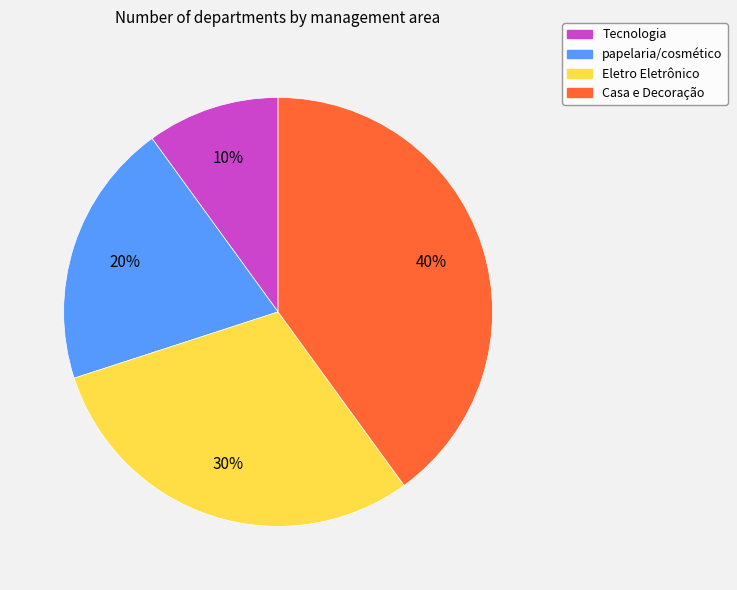

Combined, do Tecnologia and Eletro Eletrônico account for over 50%?

No